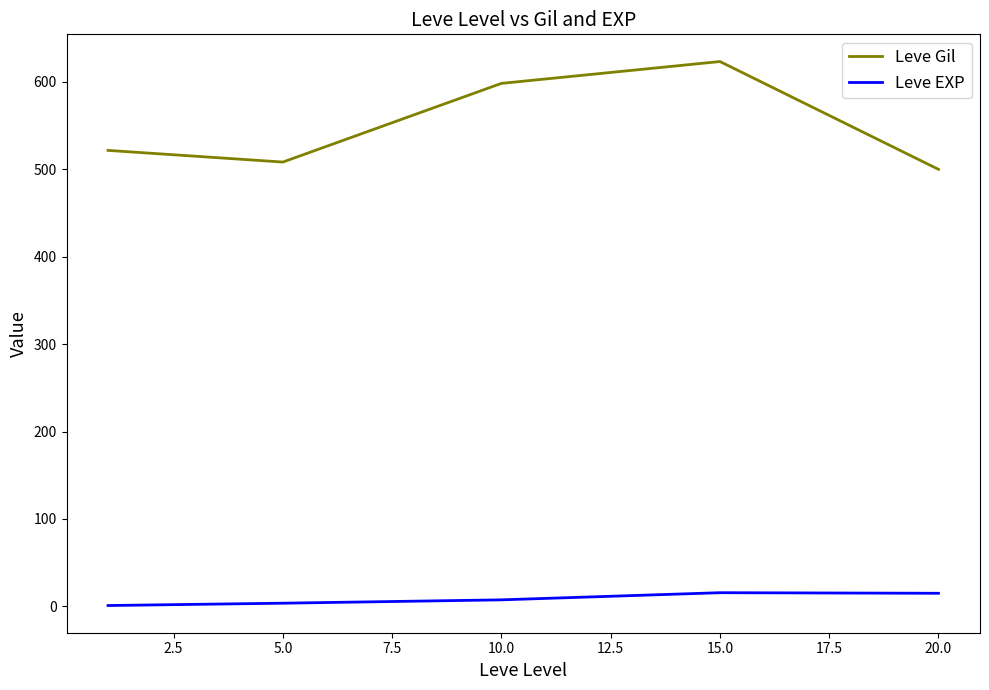

True or false: Leve EXP and Leve Gil cross at least once.

False